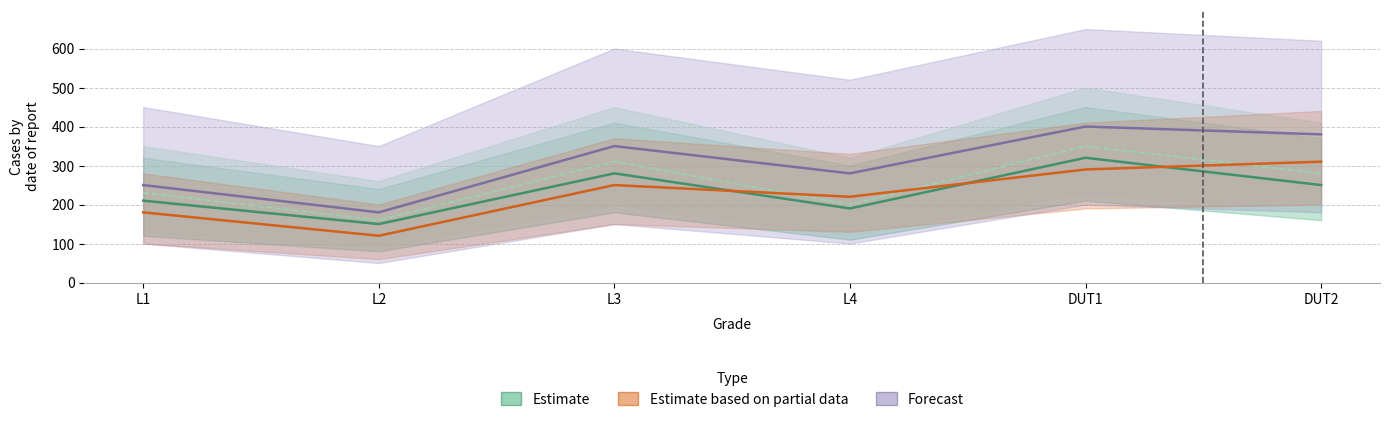

Which series has the largest total across all categories?

Forecast